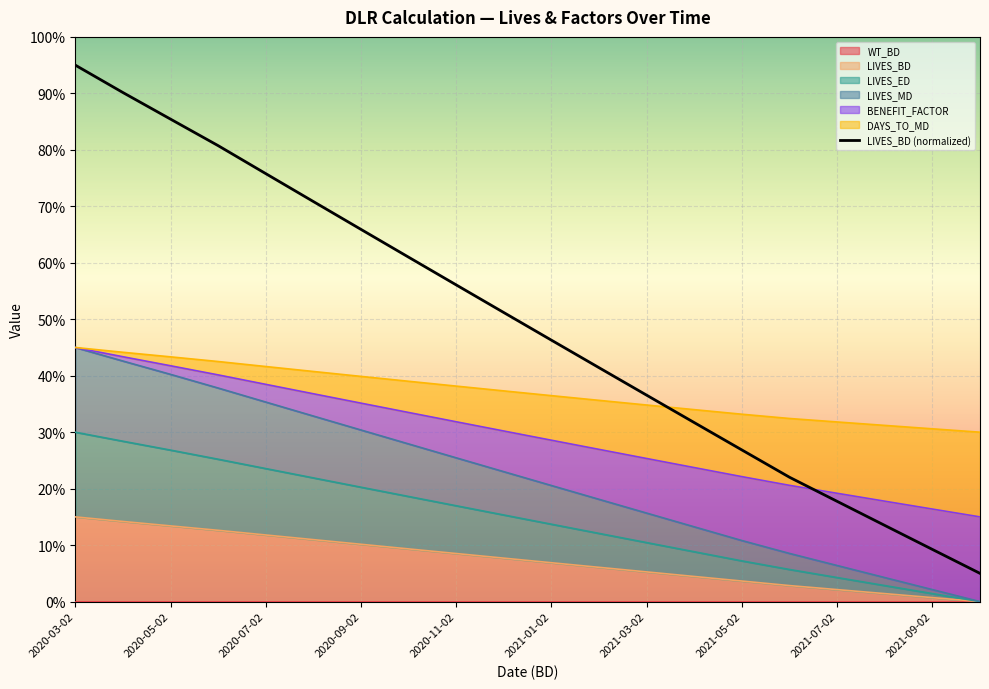

Read the LIVES_MD value at 2020-06-02.

0.4